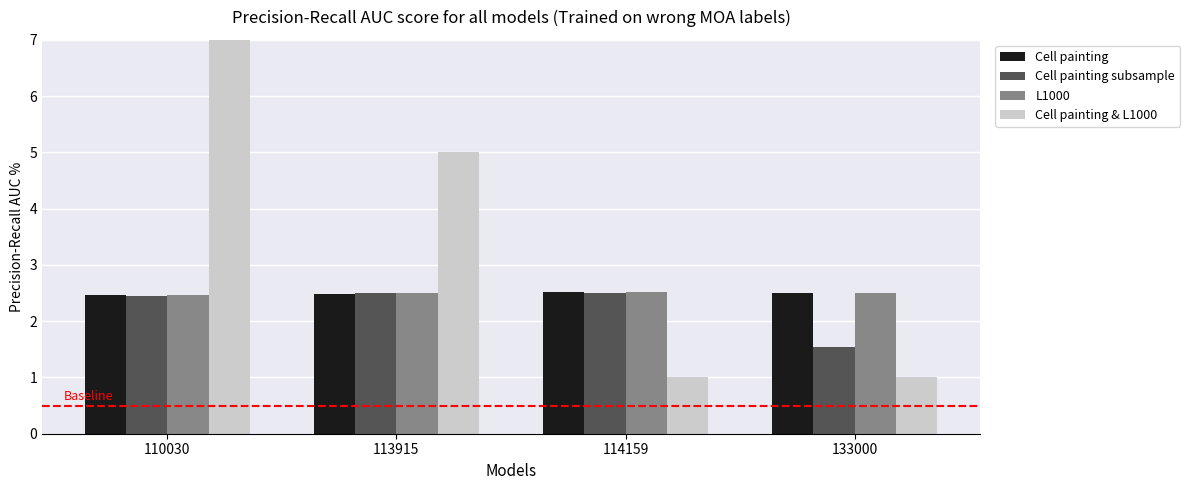

Count the number of data series in this chart.

4